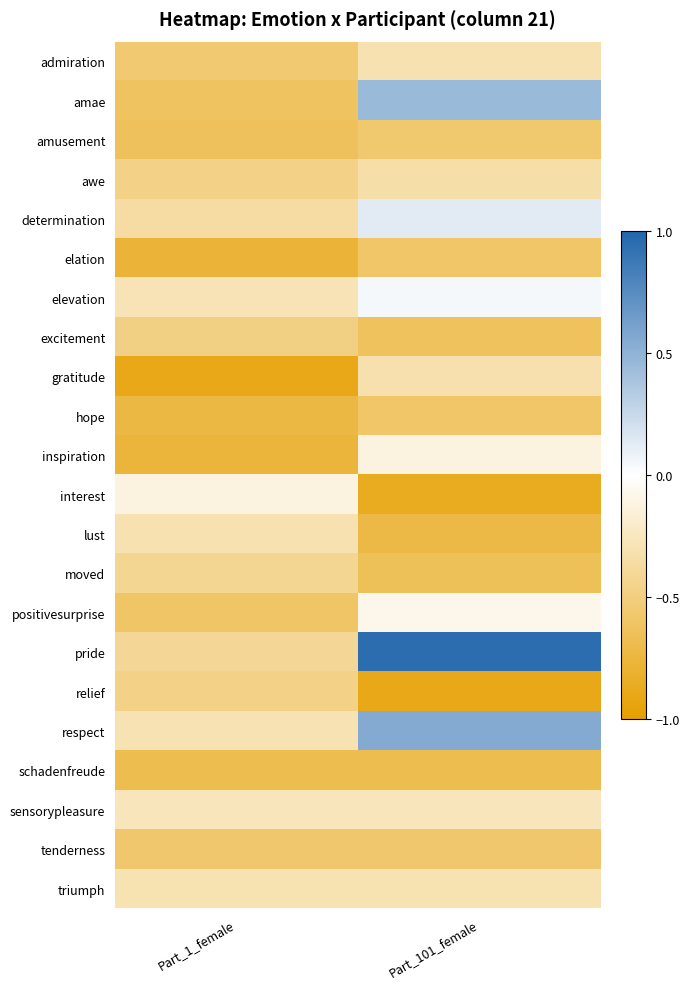

Which series has the largest total across all categories?

pride